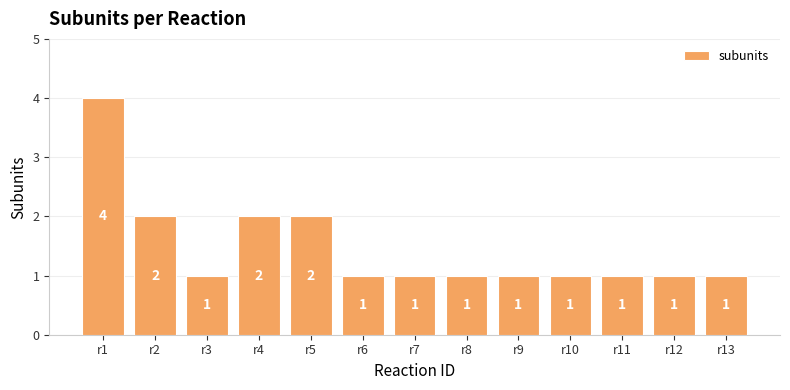

What is the maximum value shown in the chart?

4